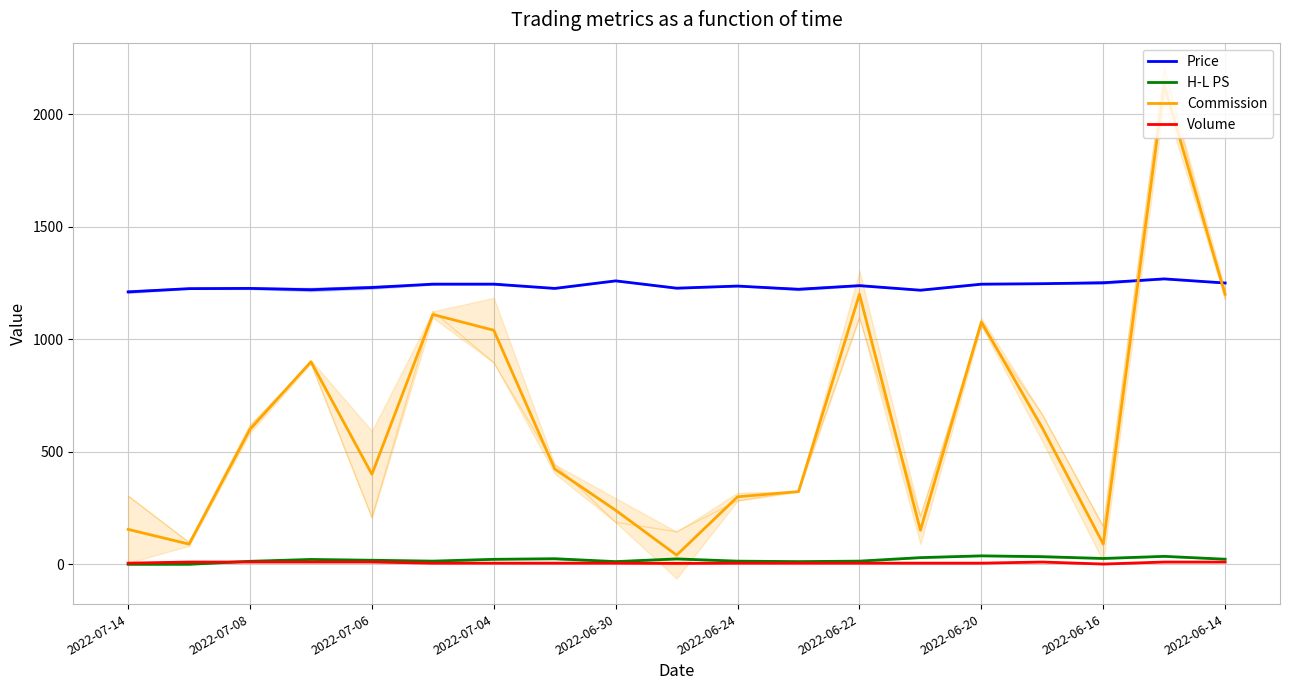

True or false: Price and Volume cross at least once.

False